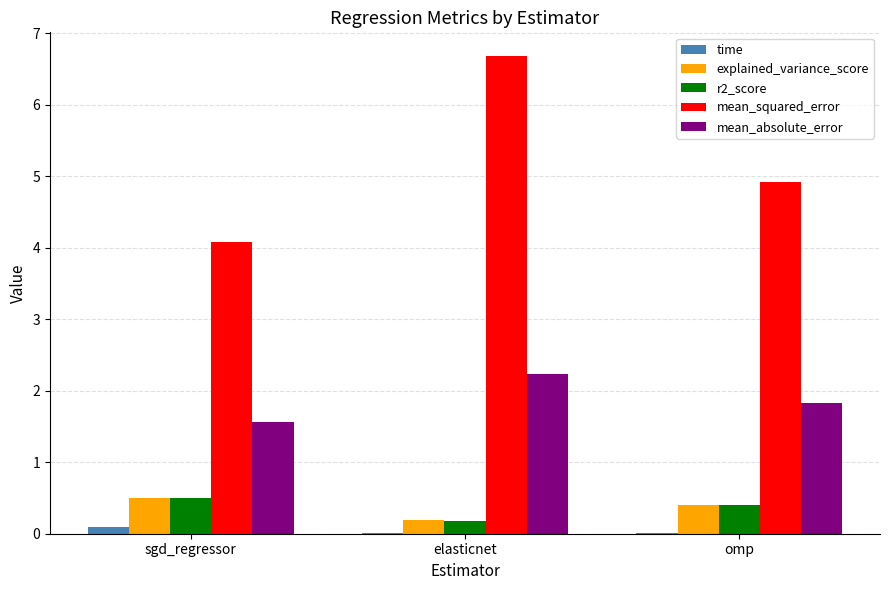

Is the value of explained_variance_score at sgd_regressor greater than the value of mean_absolute_error at omp?

No